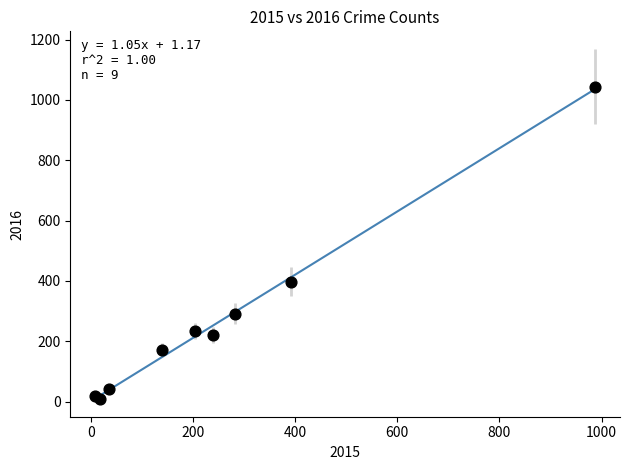

What Y value in the scatter plot is closest to 526?

398